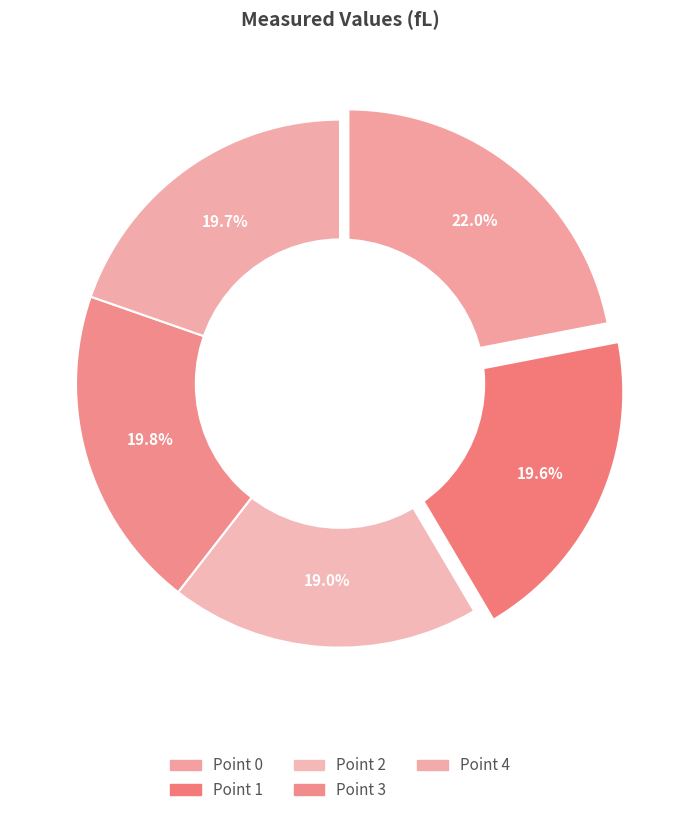

To the nearest percent, what percentage of the pie is Point 4?

20%